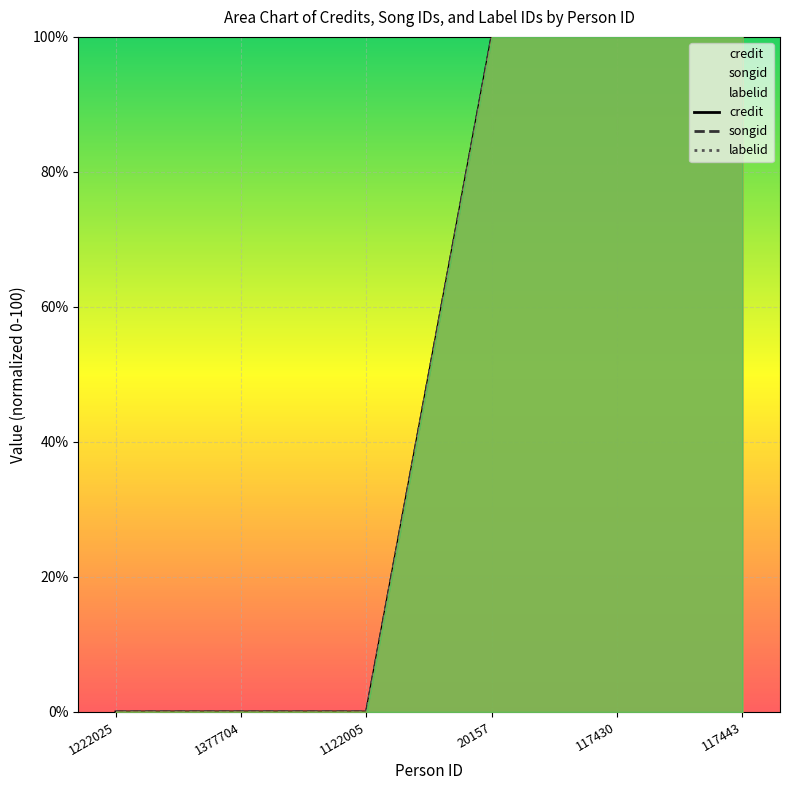

Reading left to right, what are all the values shown in this chart?

credit: 0	0	0	100	100	100
songid: 0	0	0	100	100	100
labelid: 0	0	0	100	100	100